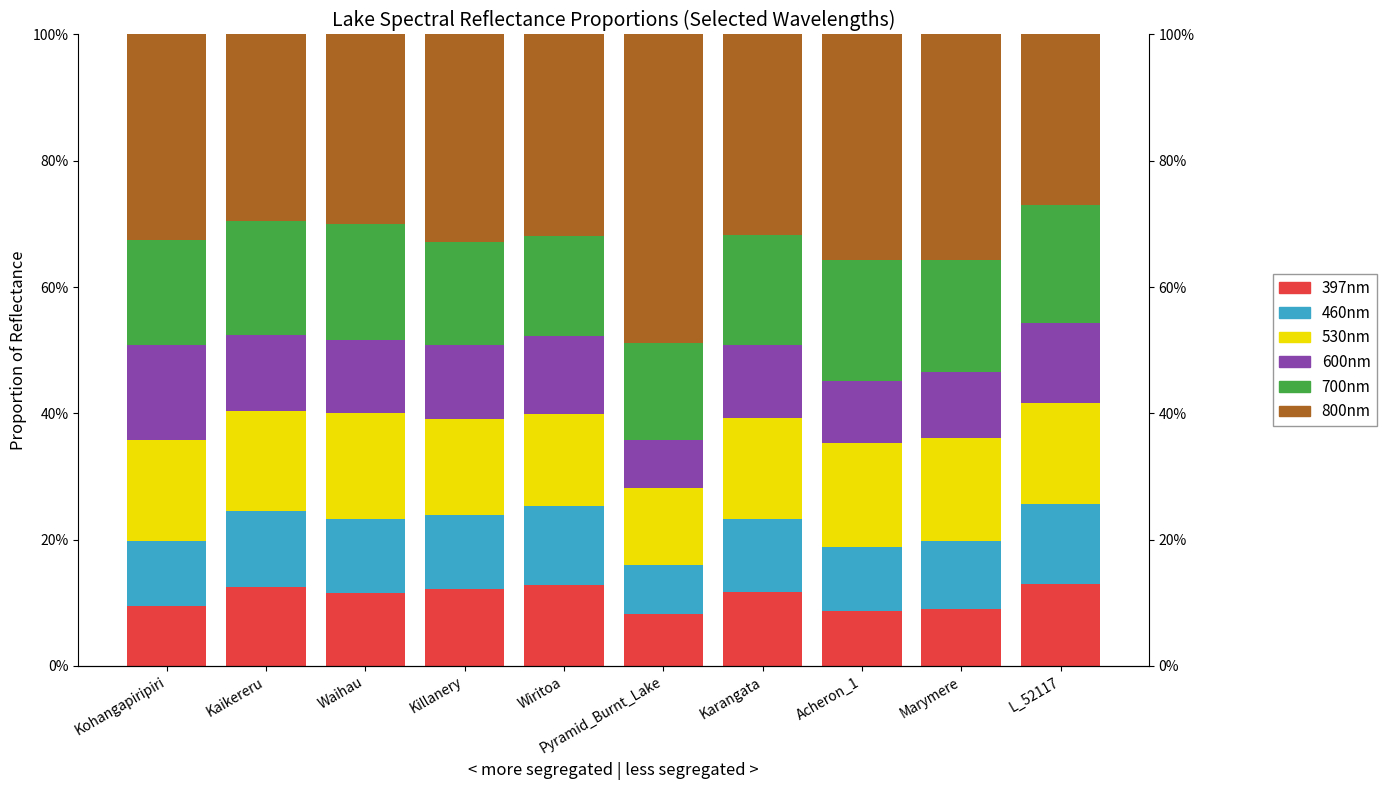

What value does the 800nm series have at Kohangapiripiri?

0.3